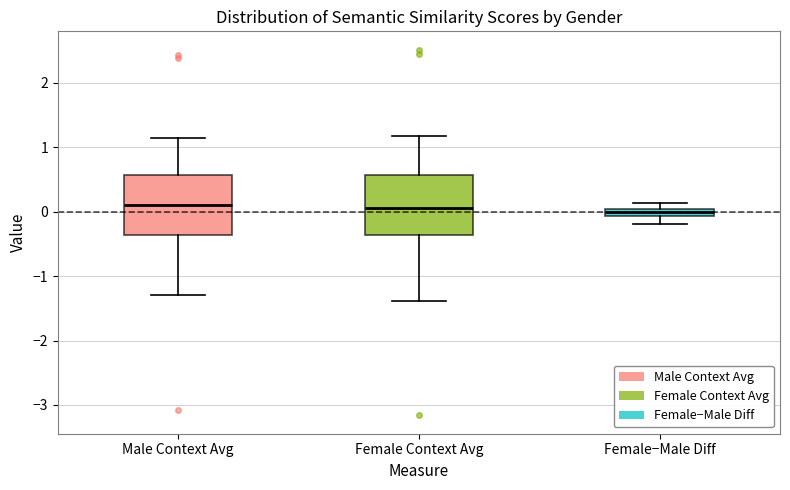

Where is the upper edge of the box for Male Context Avg on the y-axis? The values are not printed on the chart, so give them approximately, as read against the axis.

0.6